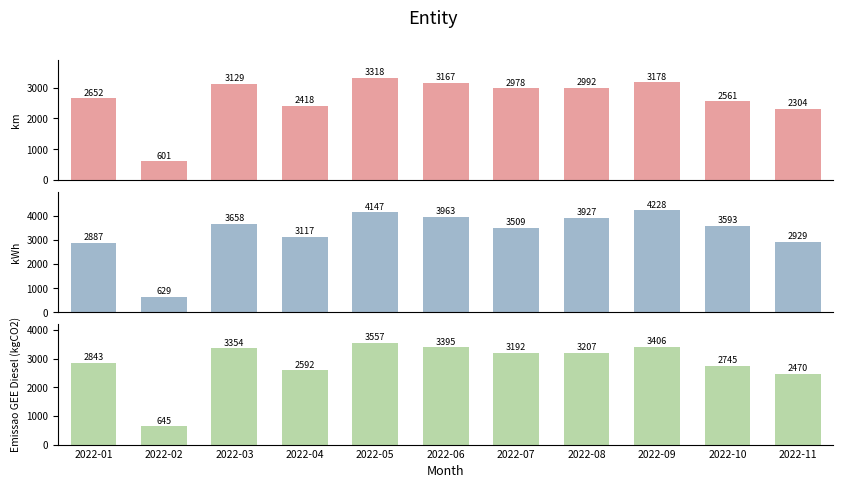

The Emissao GEE Diesel (kgCO2) series shows 3557.1 at 2022-05. True or false?

True